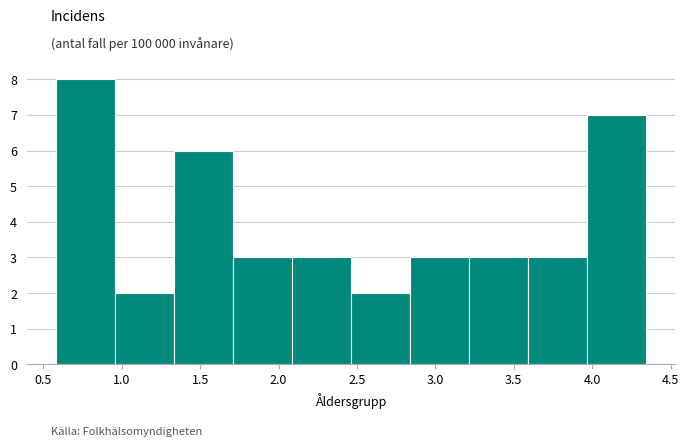

Reading left to right, transcribe this chart: for each bar, give the range it covers on the x-axis and its height. Neither the bar edges nor the heights are printed on the chart, so give them approximately, as read against the axes.

0.60 to 0.95: 8
0.95 to 1.35: 2
1.35 to 1.70: 6
1.70 to 2.10: 3
2.10 to 2.45: 3
2.45 to 2.85: 2
2.85 to 3.20: 3
3.20 to 3.60: 3
3.60 to 3.95: 3
3.95 to 4.35: 7